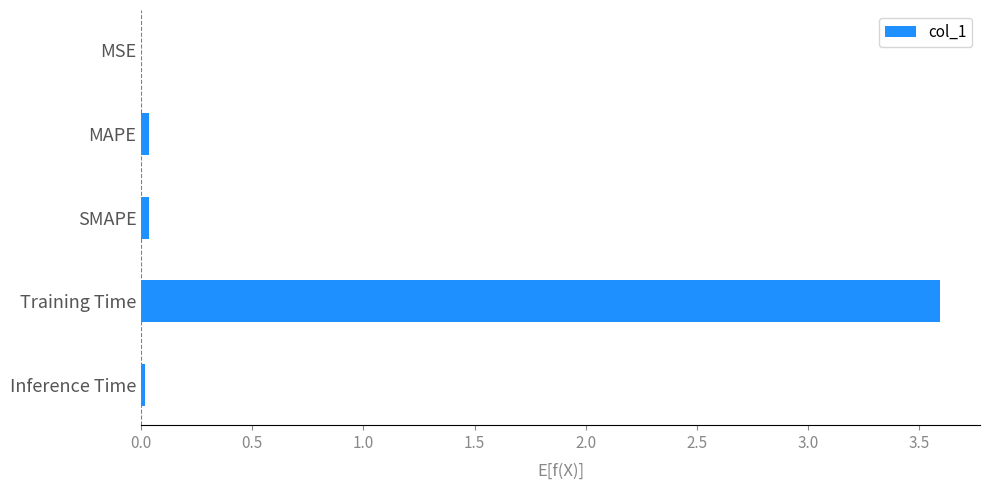

What is the maximum value shown in the chart?

3.6